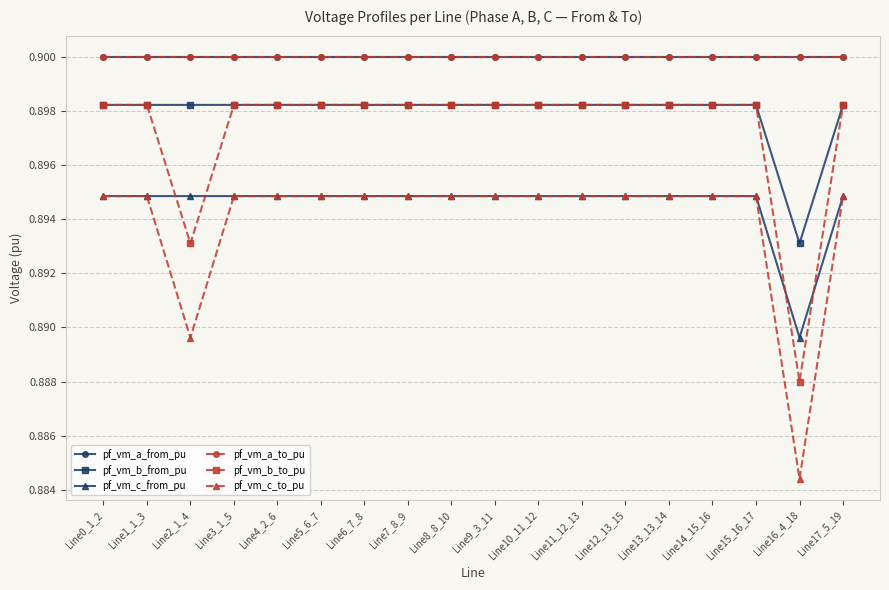

Read the pf_vm_b_from_pu value at Line12_13_15.

0.9